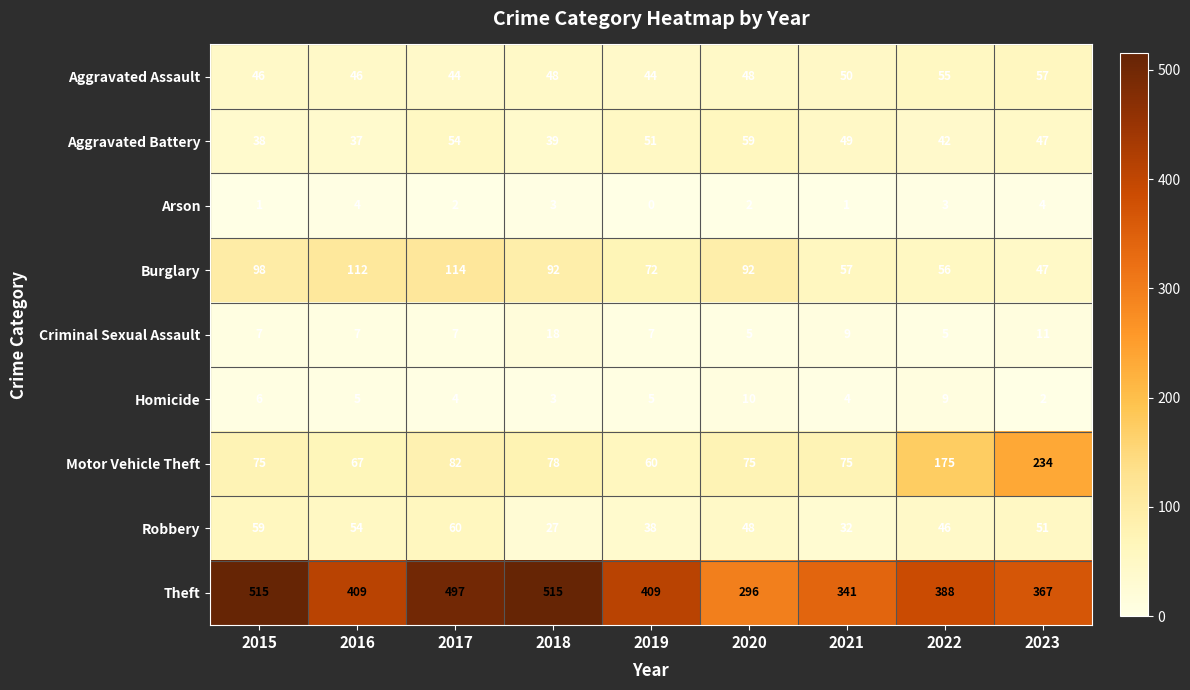

At how many categories does at least one series exceed 504?

2